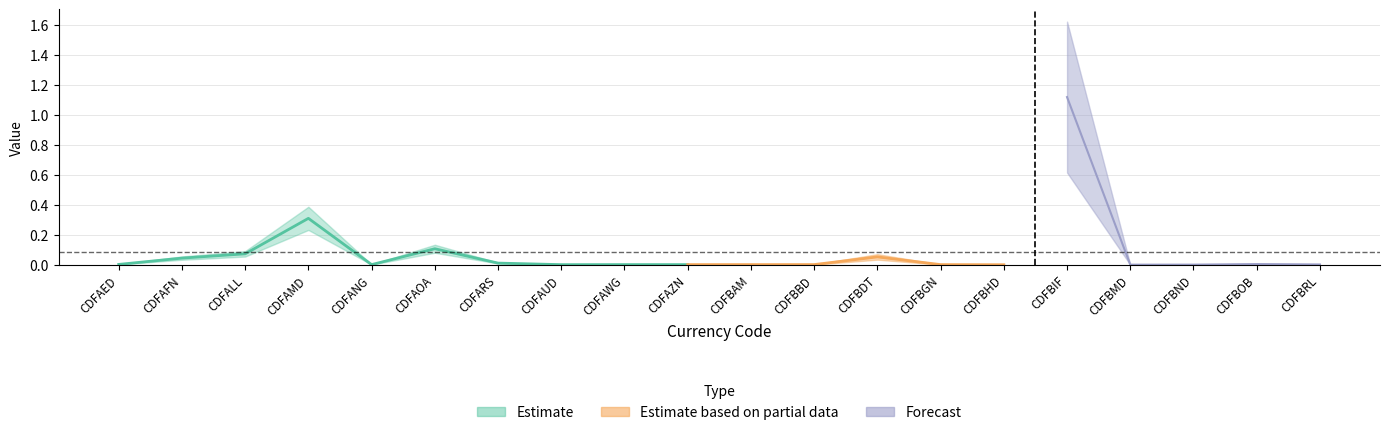

At which category does the chart reach its minimum across all series?

CDFBHD